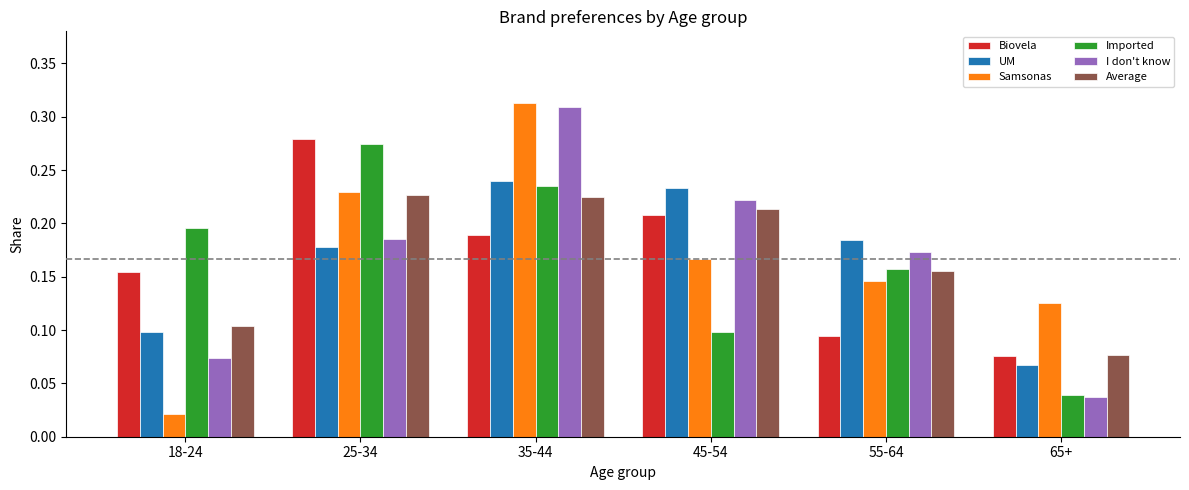

Where is Average nearest to the value 0?

65+